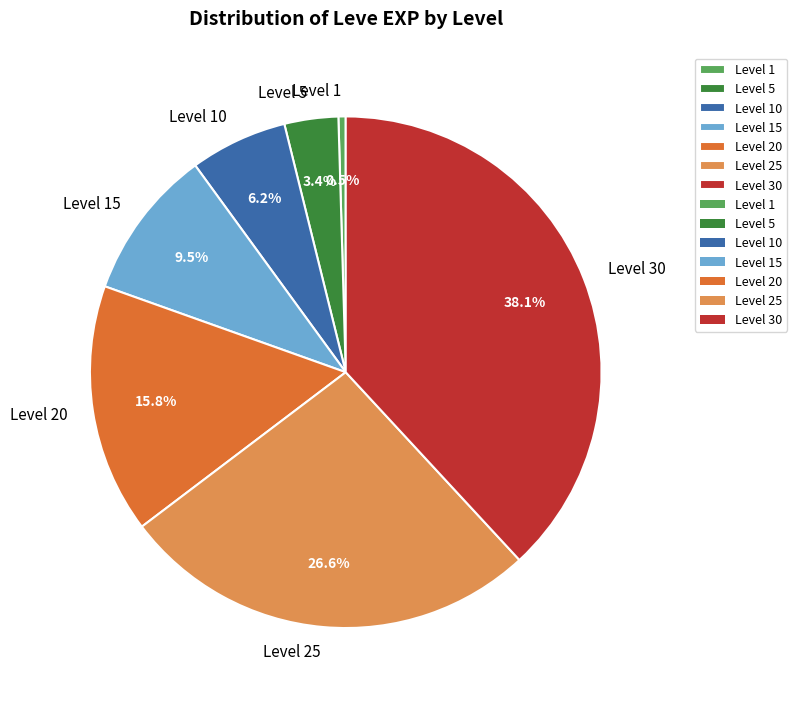

What is the smallest slice in the pie chart?

Level 1